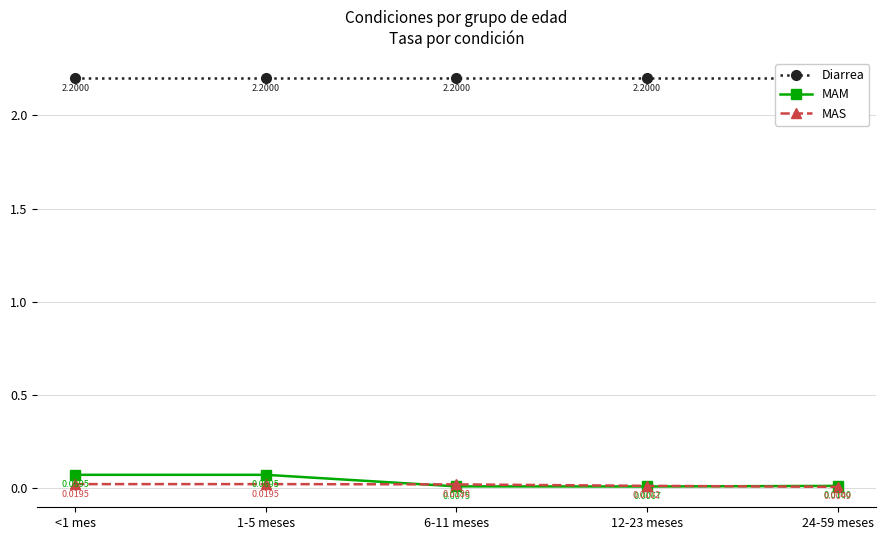

How many distinct data groups are displayed?

3